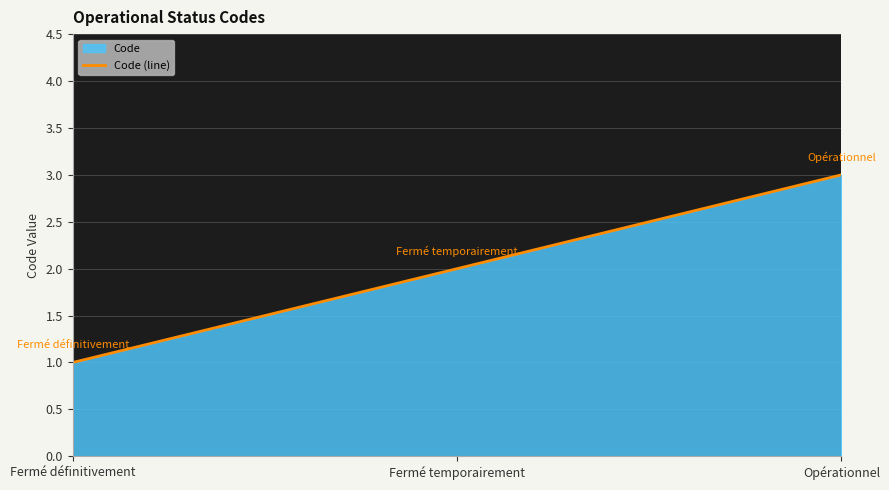

Reading right to left, transcribe all the data shown in this chart.

3	2	1